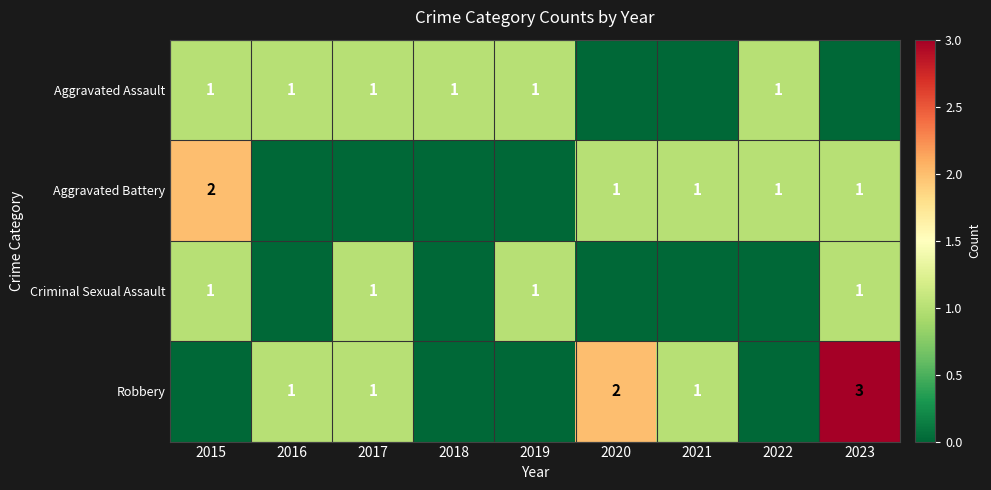

Is the value of Aggravated Battery at 2015 greater than the value of Aggravated Assault at 2016?

Yes